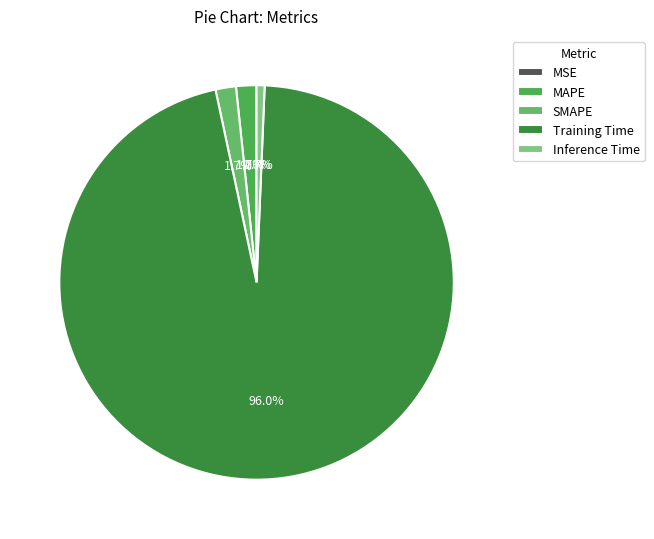

How many slices are in this pie chart?

5